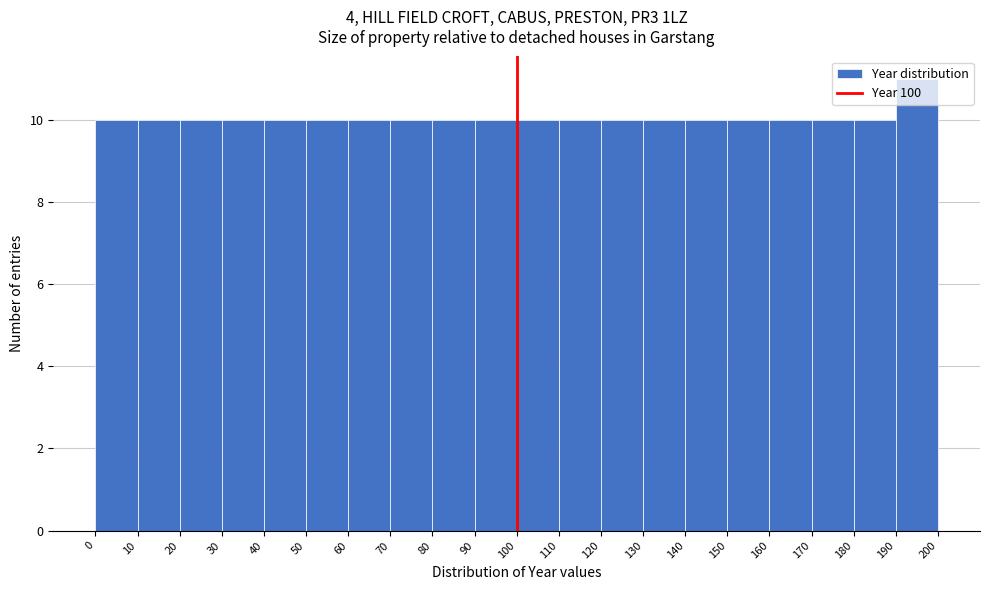

Reading left to right, list every bar in this chart as the range it spans on the x-axis followed by its height. The values are not printed on the chart, so give them approximately, as read against the axis.

0 to 10: 10
10 to 20: 10
20 to 30: 10
30 to 40: 10
40 to 50: 10
50 to 60: 10
60 to 70: 10
70 to 80: 10
80 to 90: 10
90 to 100: 10
100 to 110: 10
110 to 120: 10
120 to 130: 10
130 to 140: 10
140 to 150: 10
150 to 160: 10
160 to 170: 10
170 to 180: 10
180 to 190: 10
190 to 200: 11